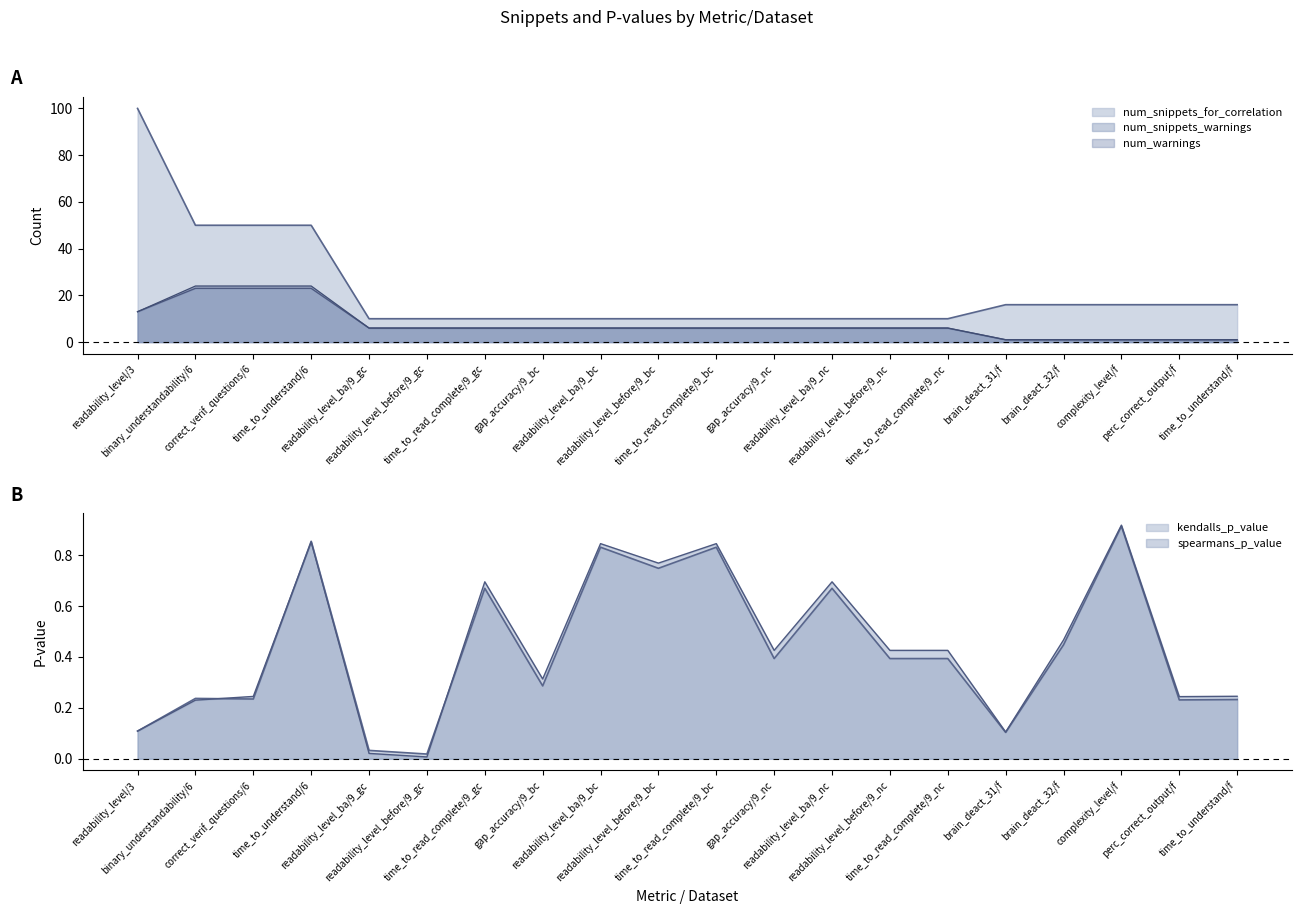

The value of num_warnings at time_to_understand/f is 1.0. True or false?

True